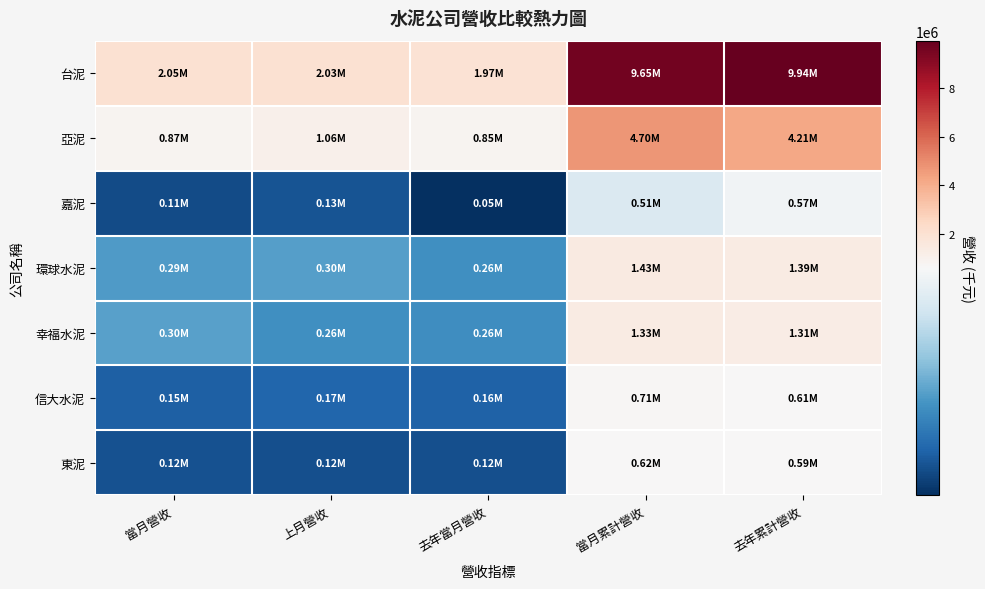

Which series has the widest spread of values?

台泥